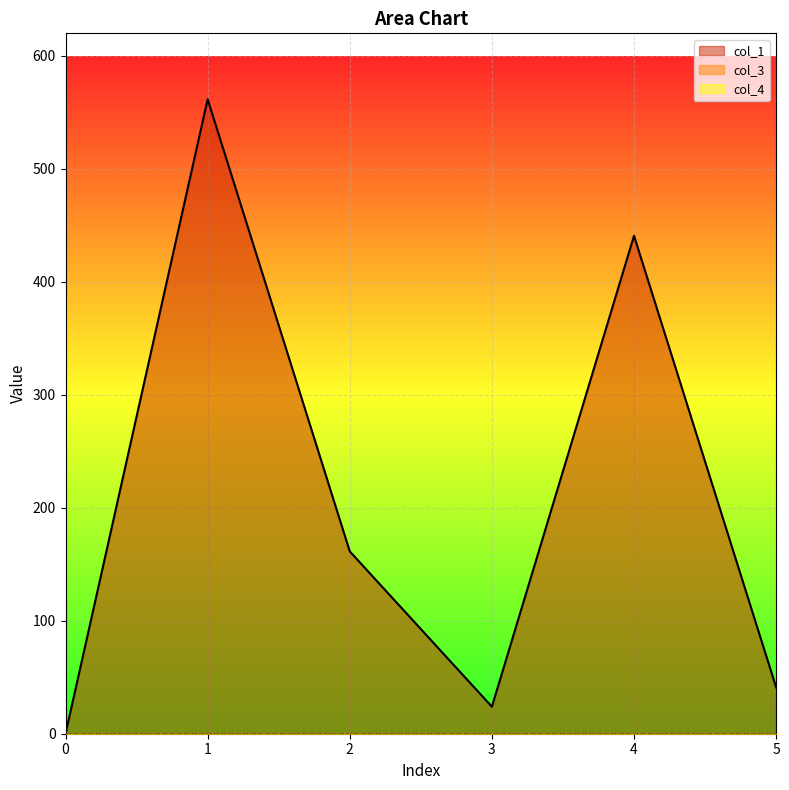

The value of col_1 at 5 is 59.6. True or false?

False